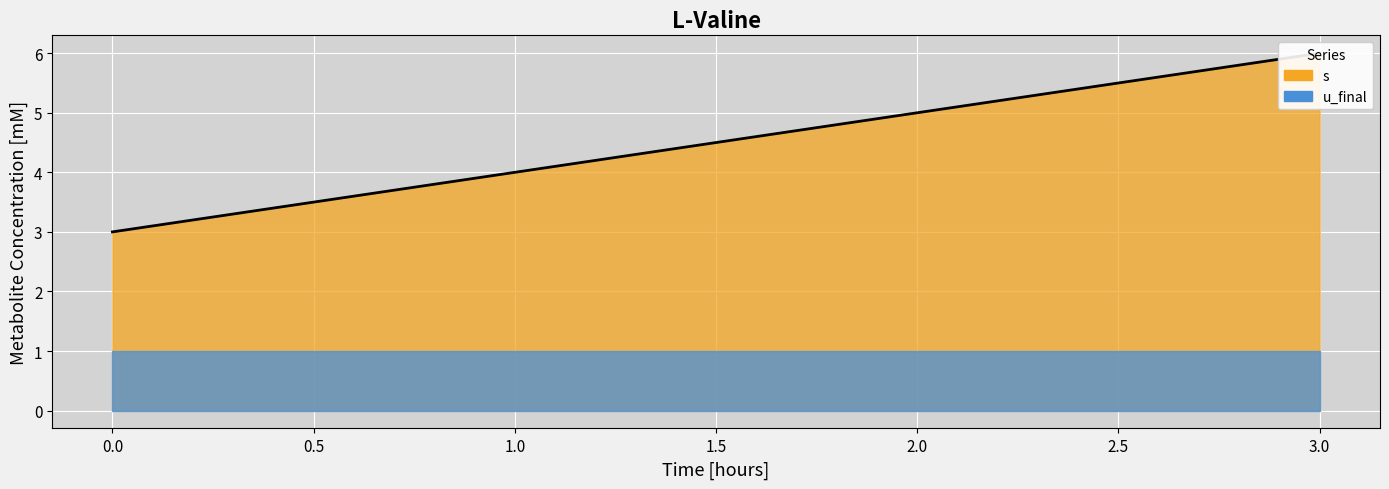

Which category has the highest value across all series?

3